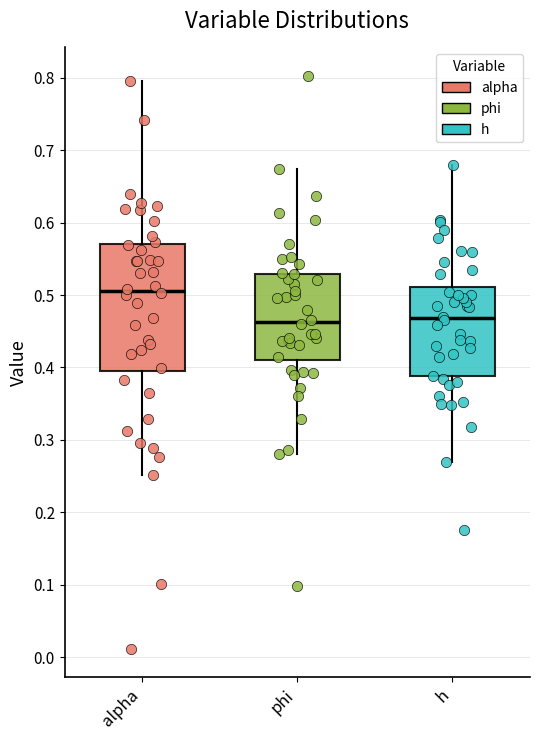

Reading left to right, read every box against the y-axis: the position of its median line, the range the box covers, and the ends of its whiskers. The values are not printed on the chart, so give them approximately, as read against the axis.

alpha: median 0.51, box 0.40 to 0.57, whiskers 0.25 to 0.80
phi: median 0.46, box 0.41 to 0.53, whiskers 0.28 to 0.67
h: median 0.47, box 0.39 to 0.51, whiskers 0.27 to 0.68